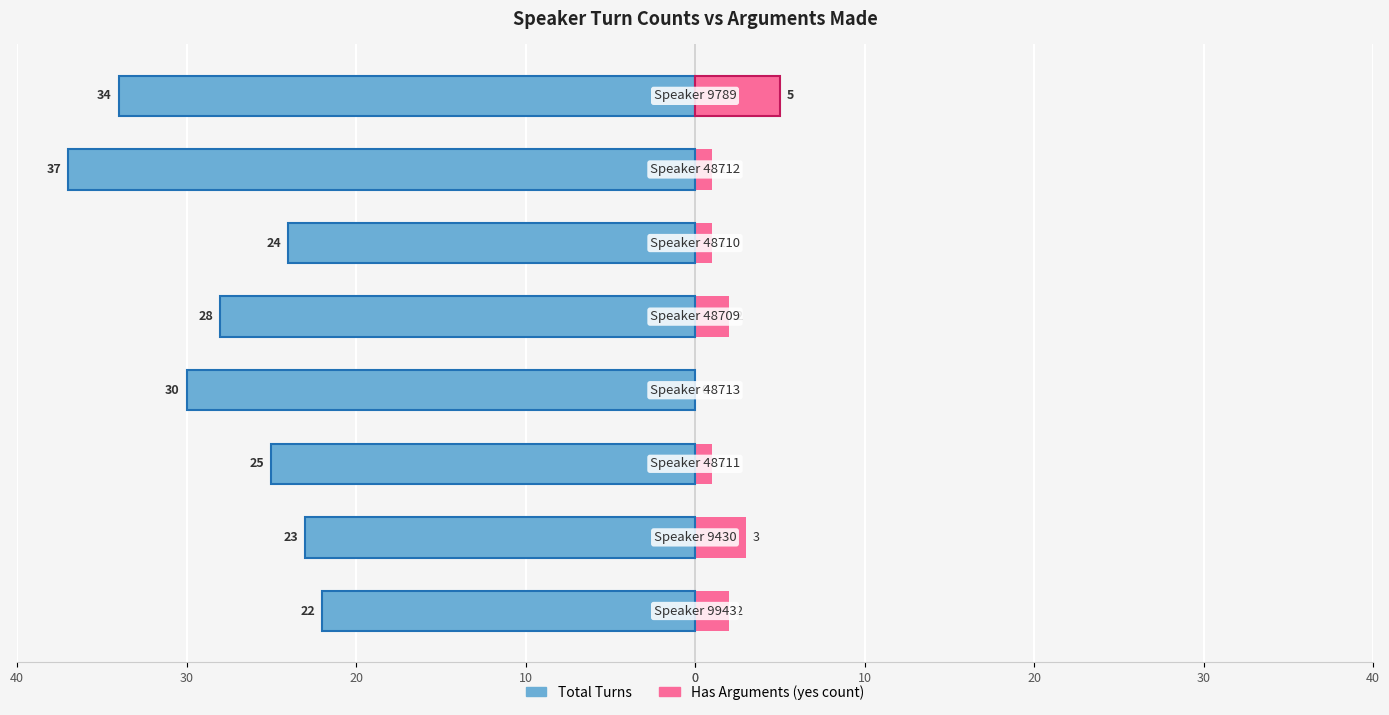

What is the highest value of the Has Arguments (yes count) series?

5